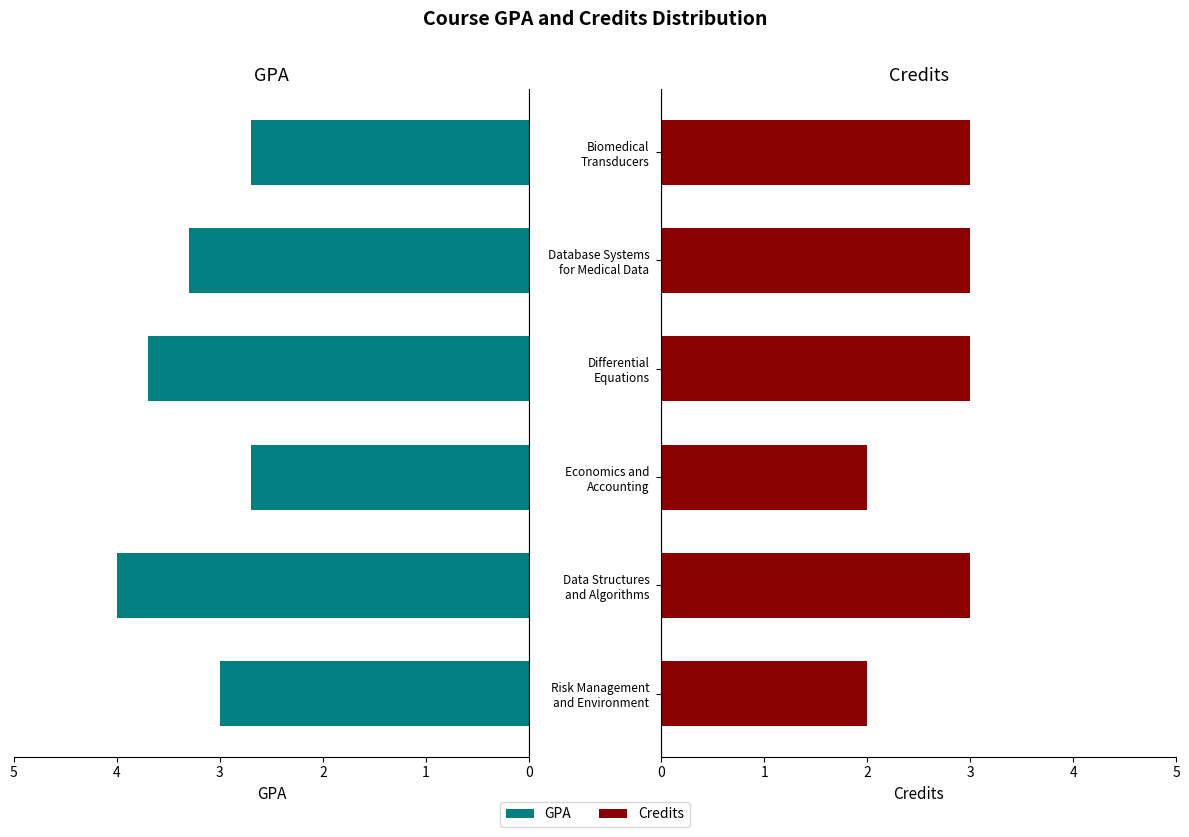

True or false: GPA has a value of 4.6 at Database Systems for Medical Data.

False